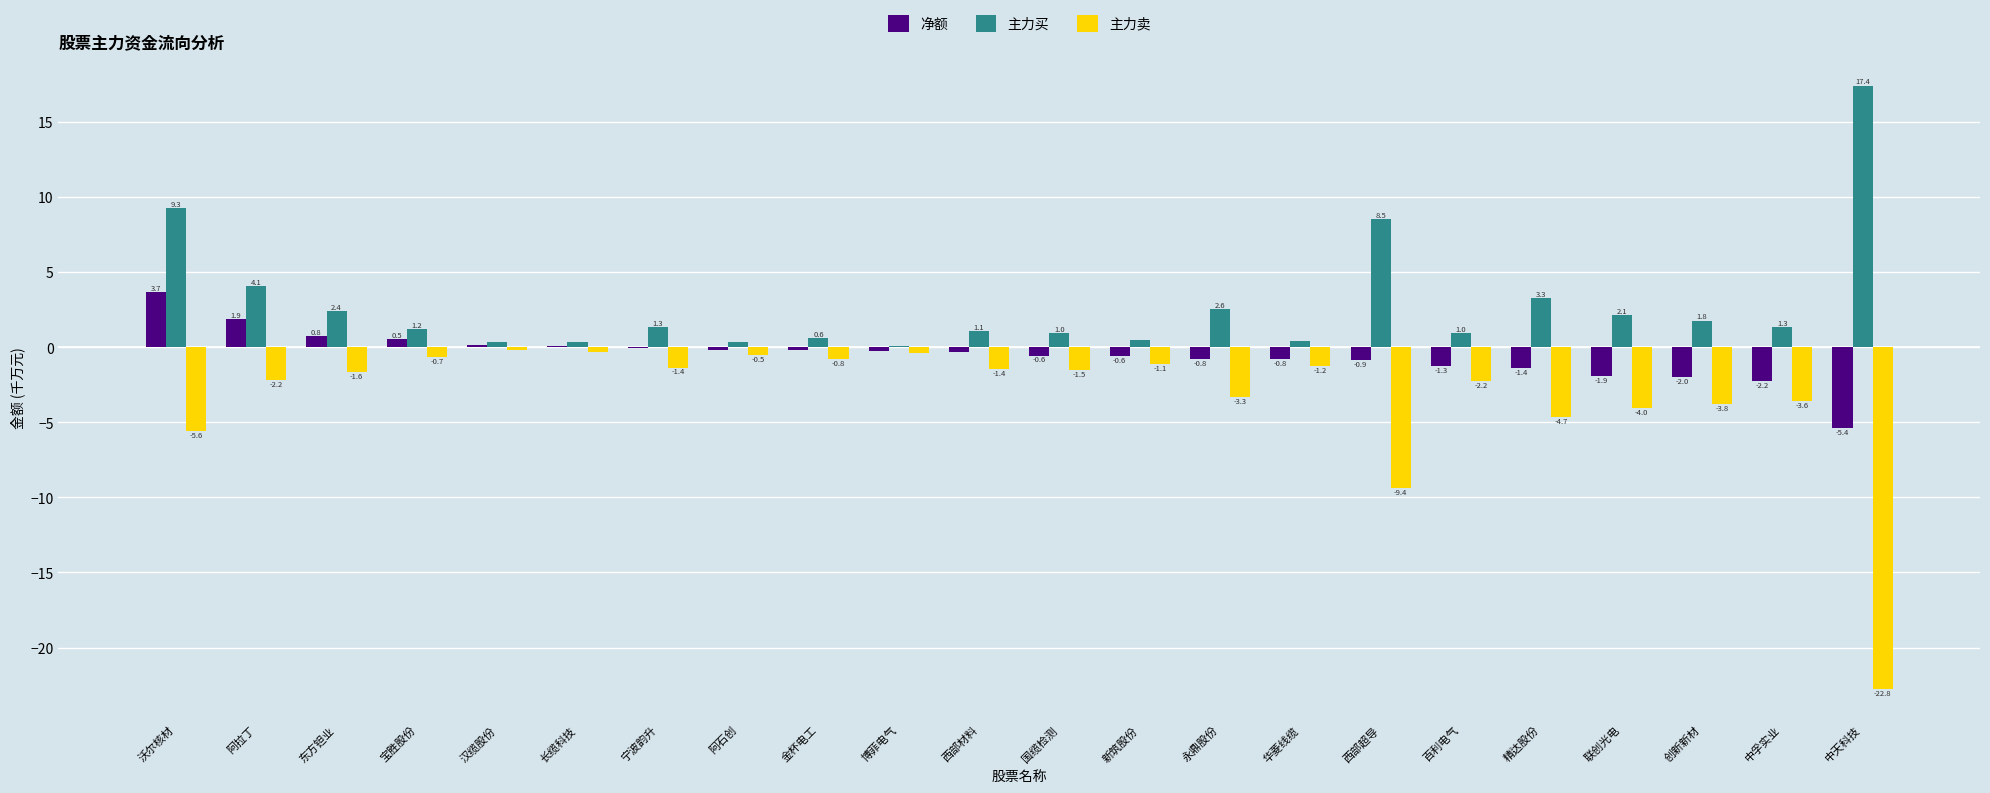

Which category has the highest value in the 净额 series?

沃尔核材